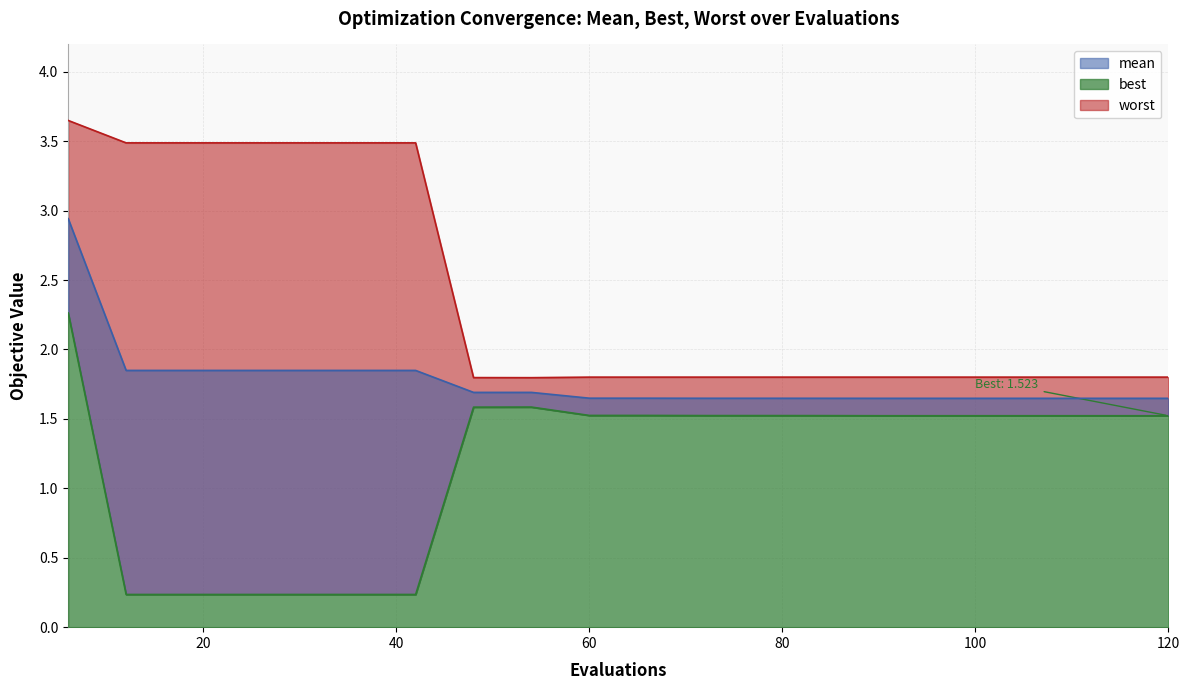

What are all the series names shown in the legend?

mean, best, worst